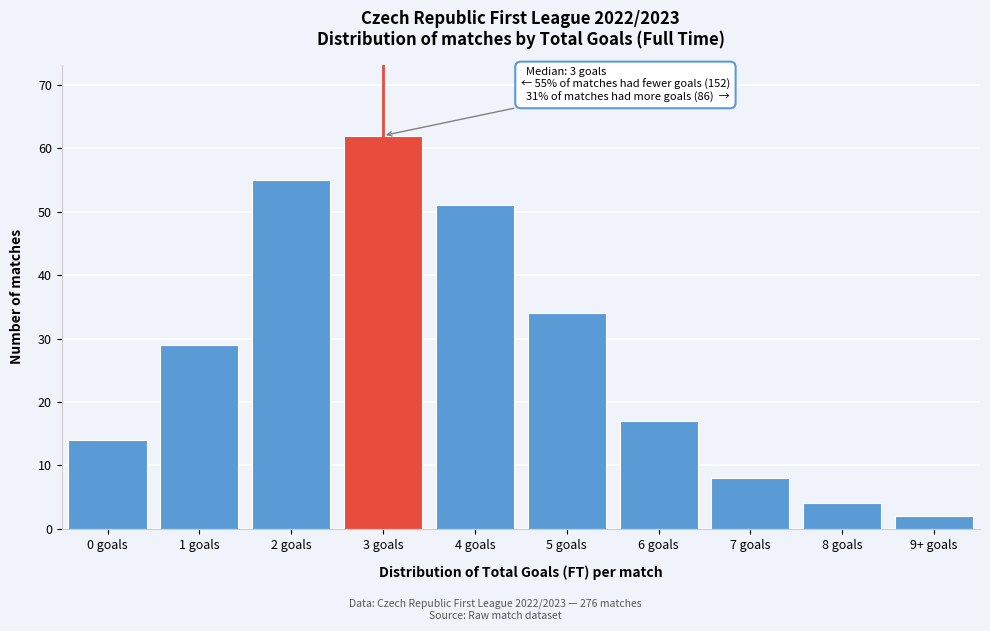

Reading left to right, extract all data points from this chart.

0 goals=14	1 goals=29	2 goals=55	3 goals=62	4 goals=51	5 goals=34	6 goals=17	7 goals=8	8 goals=4	9+ goals=2